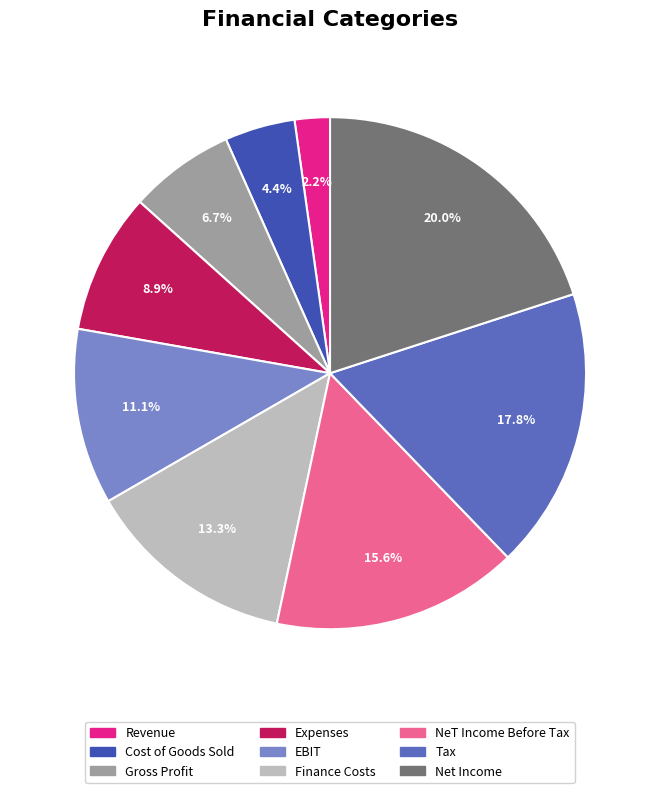

What is the largest slice in the pie chart?

Net Income